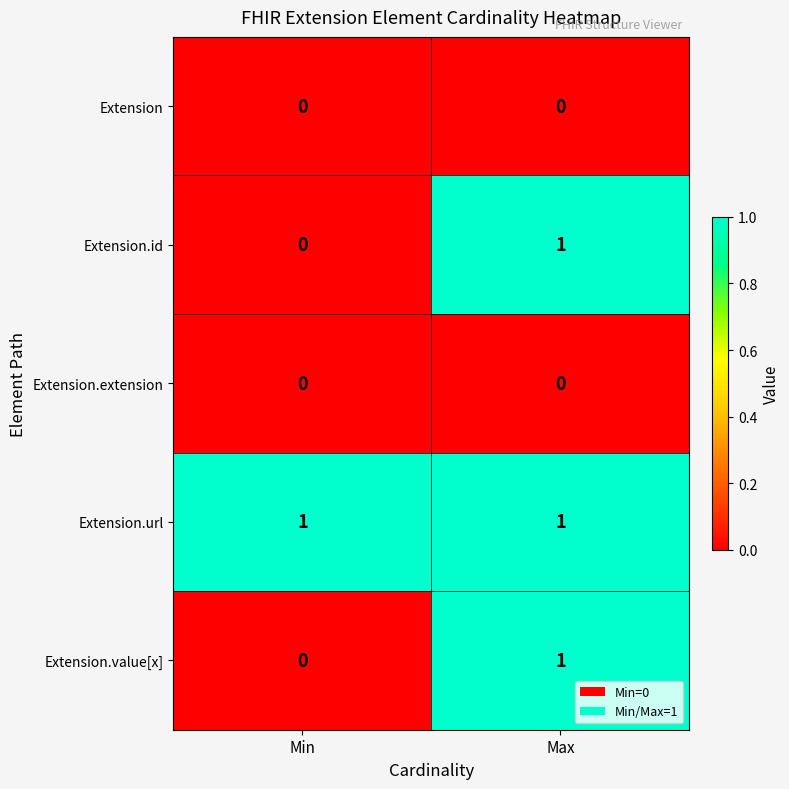

List the labels in order of Extension.value[x] value, smallest first.

Min, Max